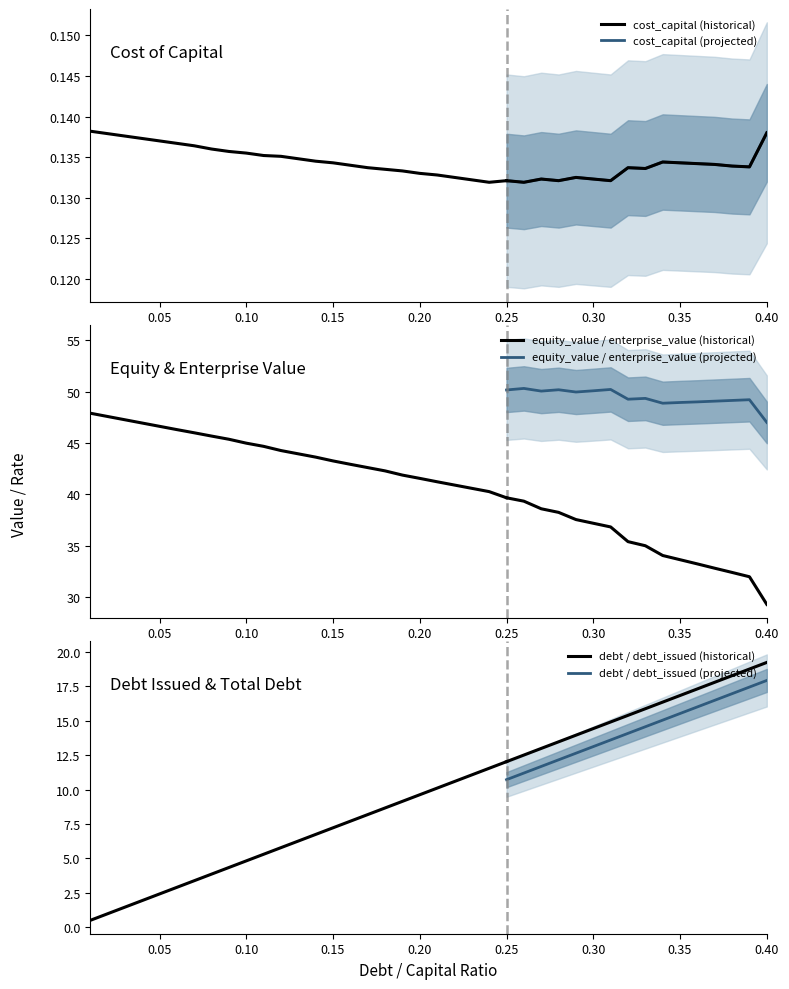

What is the difference between the equity_value values at 32 and 20?

6.2